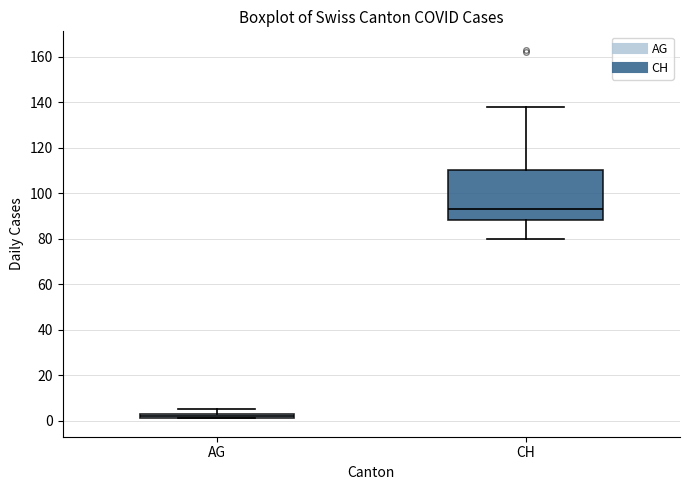

Where does the median line of the box for CH sit on the y-axis? The values are not printed on the chart, so give them approximately, as read against the axis.

94